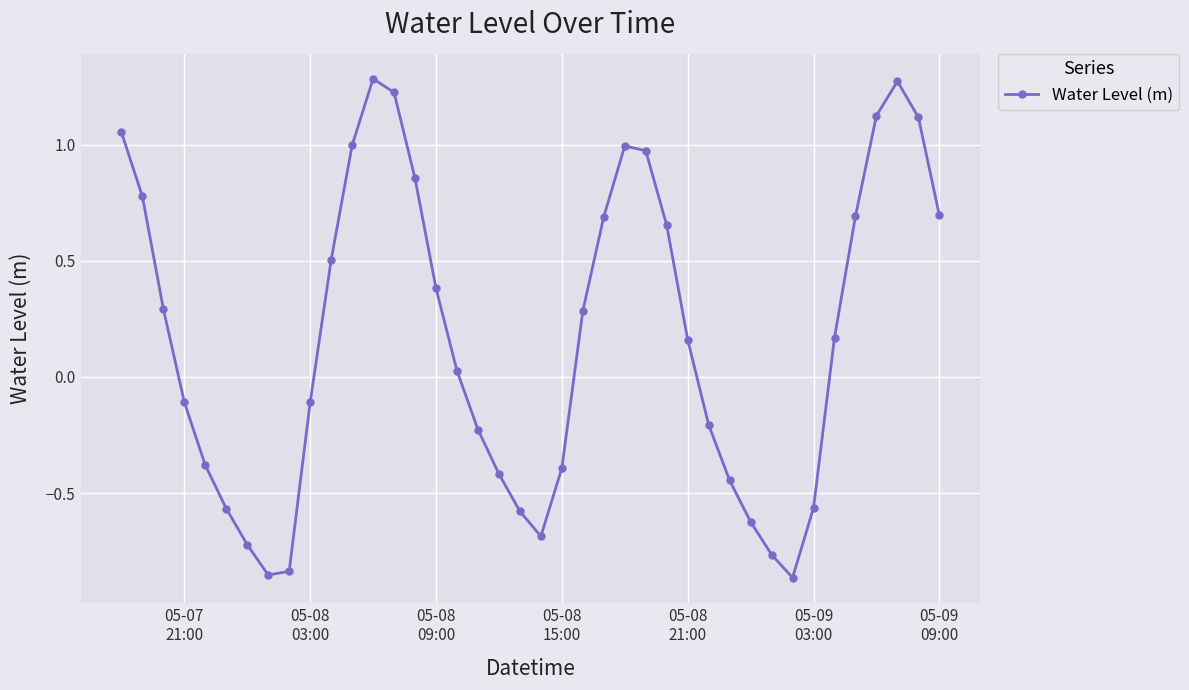

How many interior local valleys (lower than both neighbors) does the data have?

3